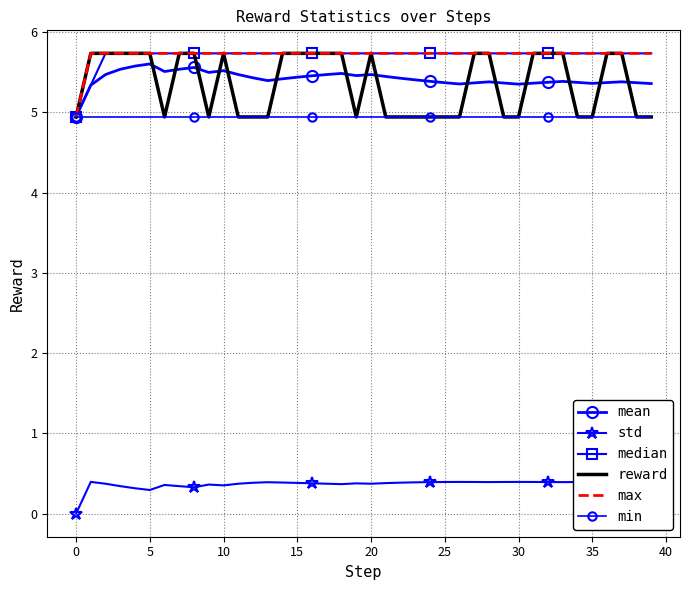

Which series has the largest total across all categories?

max